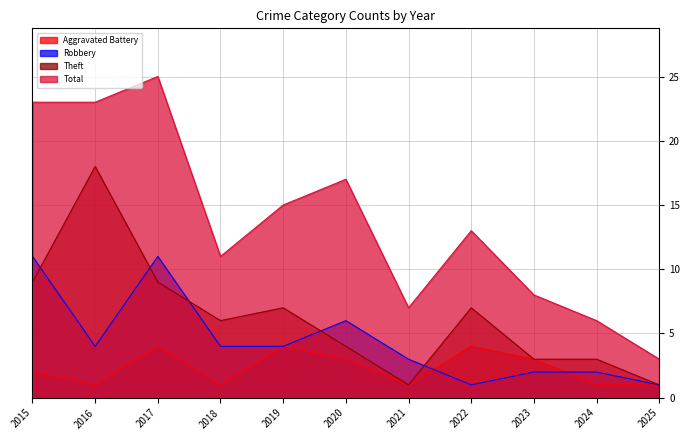

Reading right to left, list all the values displayed in this chart.

Aggravated Battery: 2025=1	2024=1	2023=3	2022=4	2021=1	2020=3	2019=4	2018=1	2017=4	2016=1	2015=2
Robbery: 2025=1	2024=2	2023=2	2022=1	2021=3	2020=6	2019=4	2018=4	2017=11	2016=4	2015=11
Theft: 2025=1	2024=3	2023=3	2022=7	2021=1	2020=4	2019=7	2018=6	2017=9	2016=18	2015=9
Total: 2025=3	2024=6	2023=8	2022=13	2021=7	2020=17	2019=15	2018=11	2017=25	2016=23	2015=23